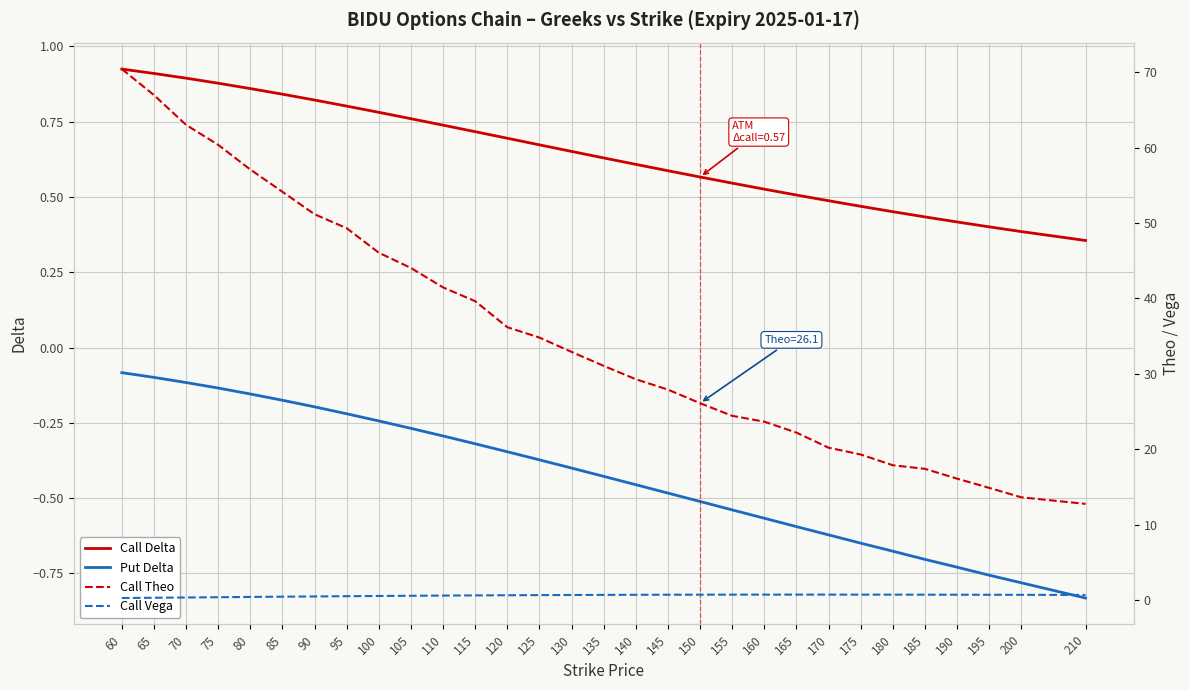

What is the value of the Call Delta point at the 9th from the left?

0.8